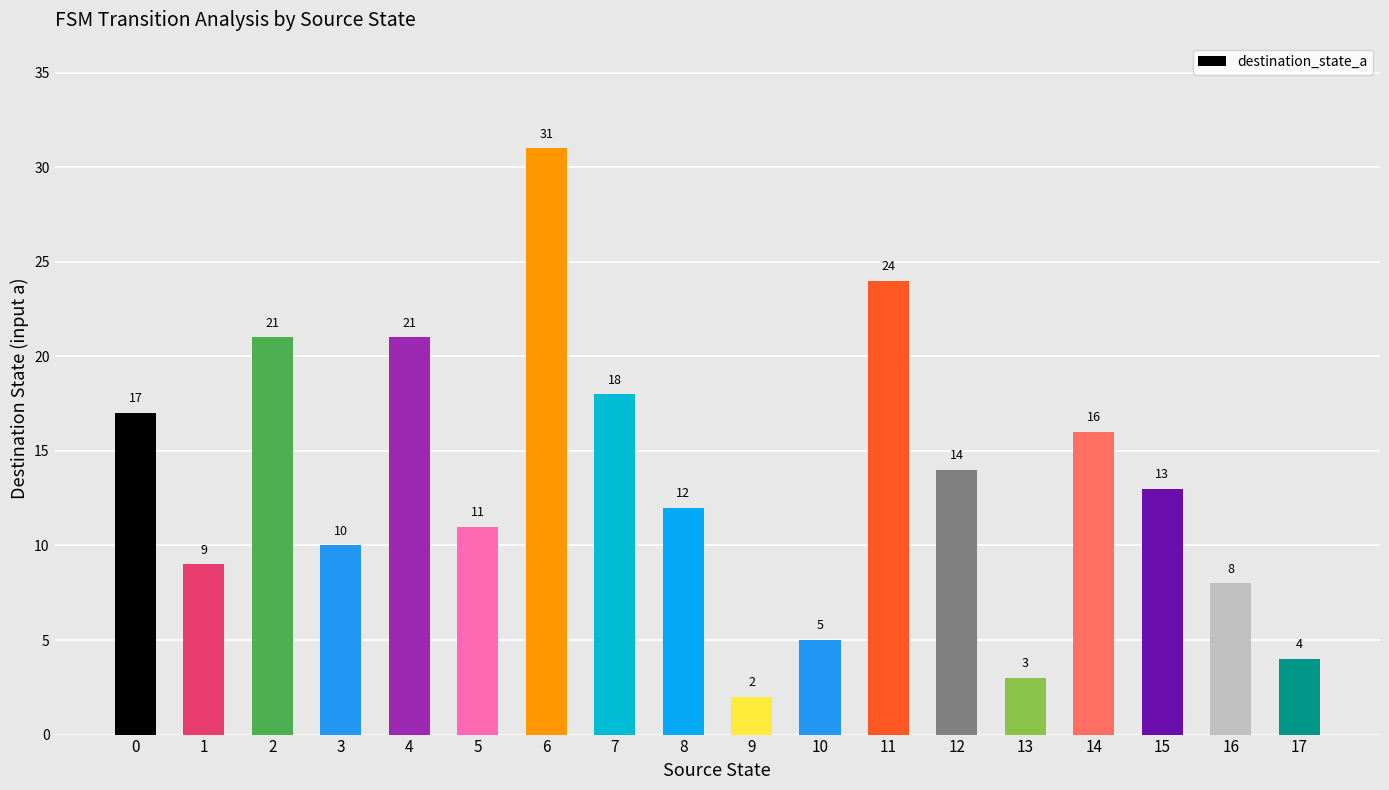

What is the change in value from 7 to 12?

-4